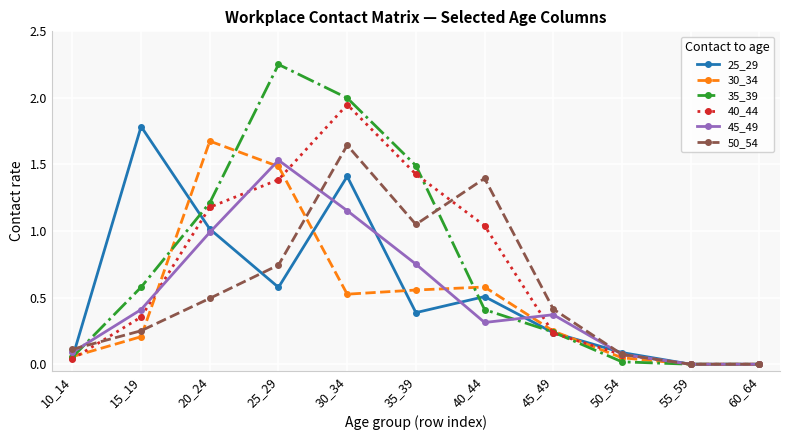

Which series has the largest total across all categories?

35_39